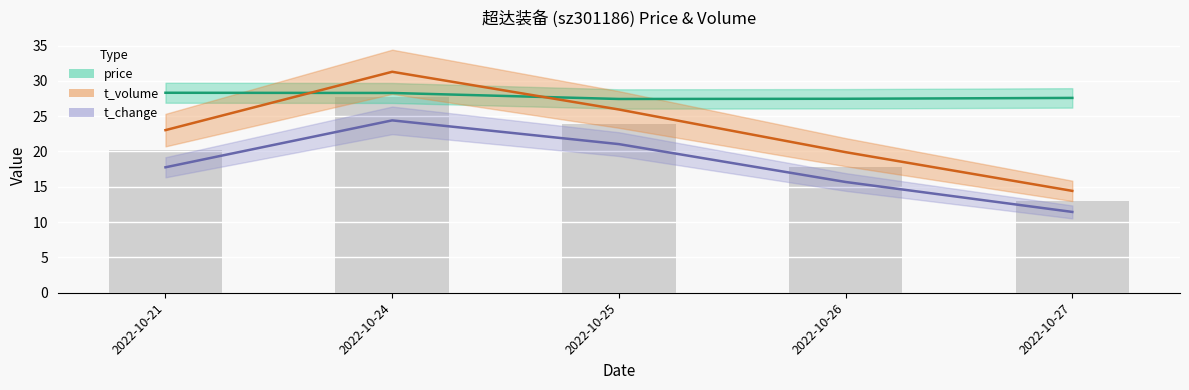

Is it true that price equals 16.9 at 2022-10-25?

False